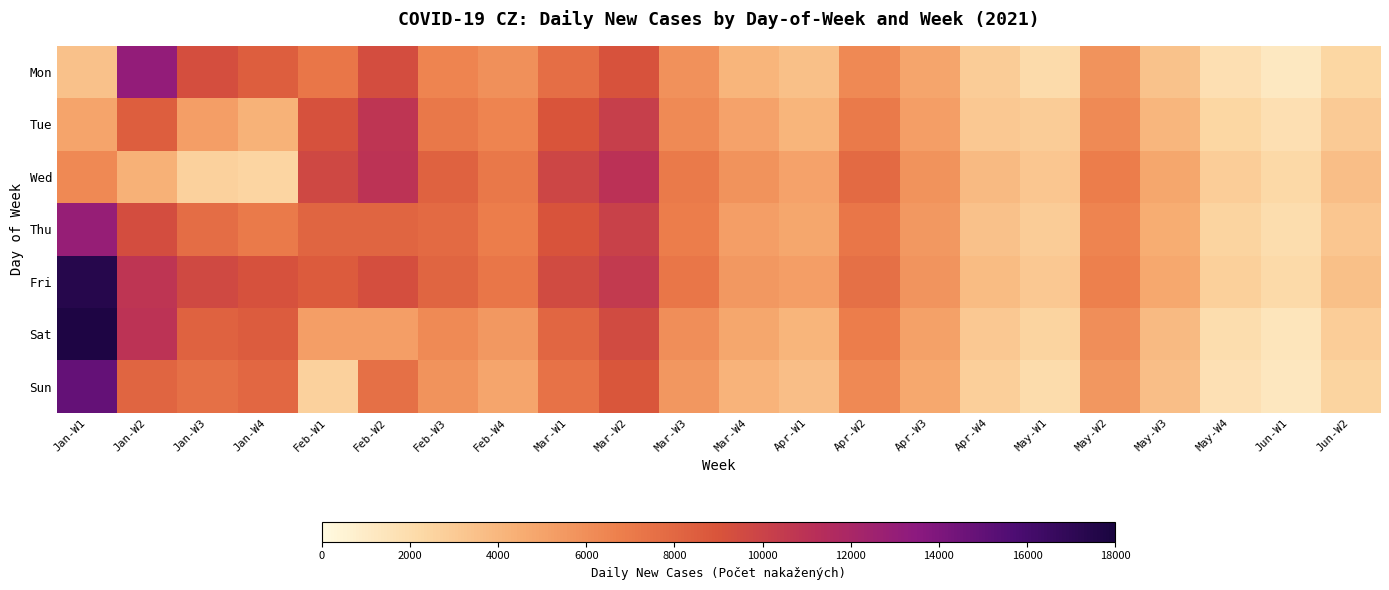

Rank the series at Apr-W3 from highest to lowest value.

Wed, Fri, Thu, Tue, Sat, Mon, Sun